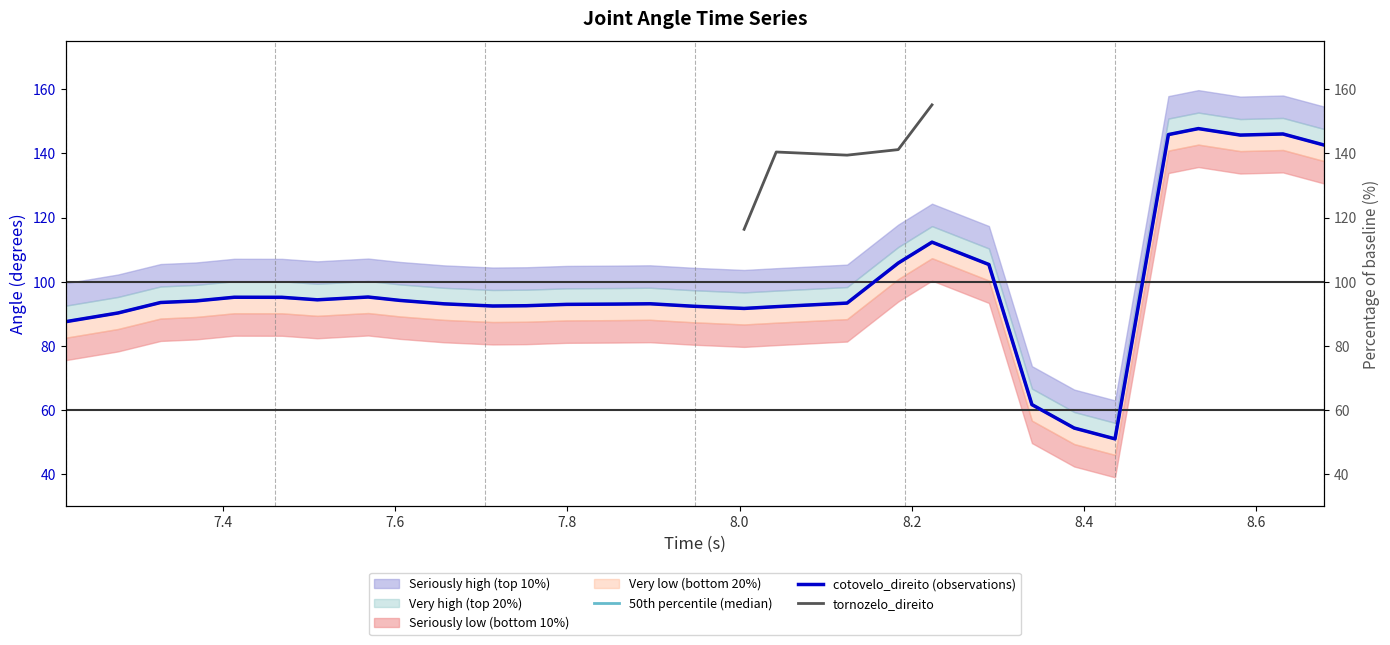

In cotovelo_direito (observations), how many points are lower than both neighbors (excluding endpoints)?

5